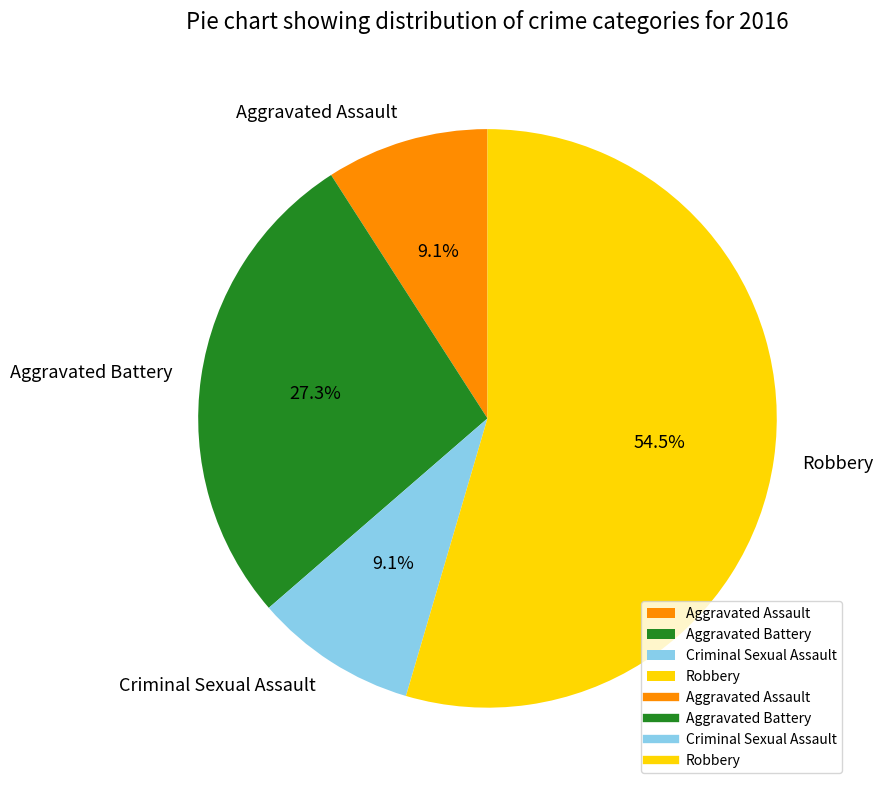

What is the largest slice in the pie chart?

Robbery